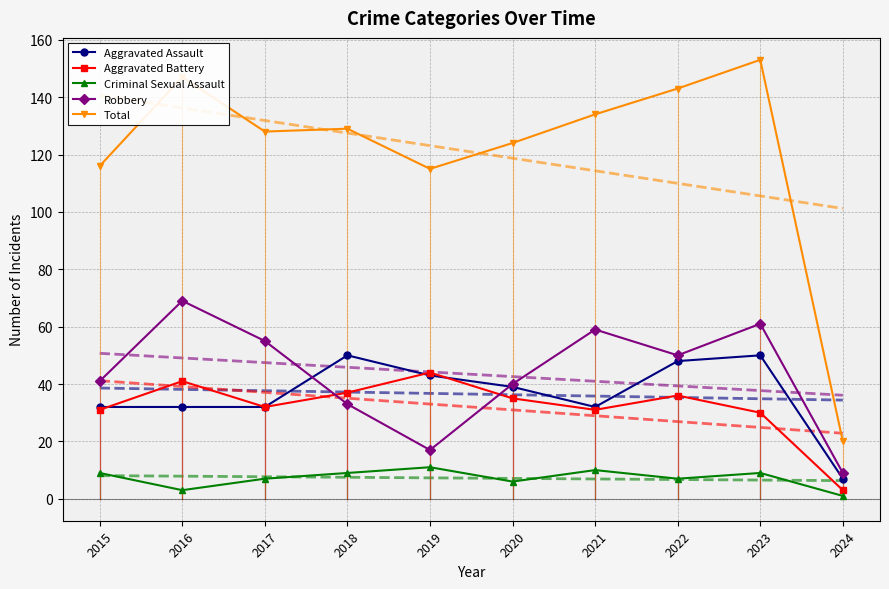

Is it true that Criminal Sexual Assault equals 10 at 2020?

False